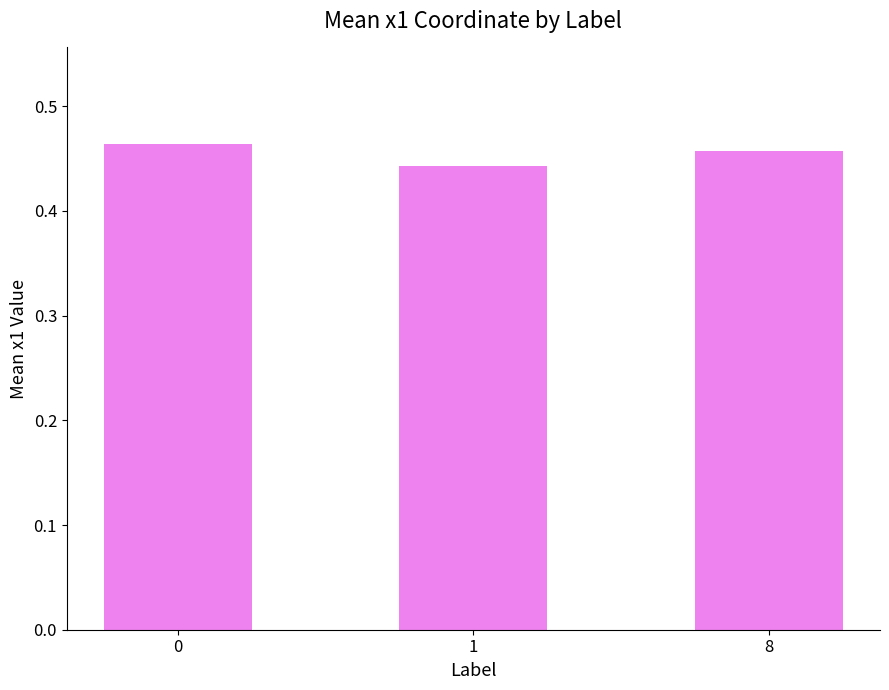

Count the values in the range 0 to 1.

3